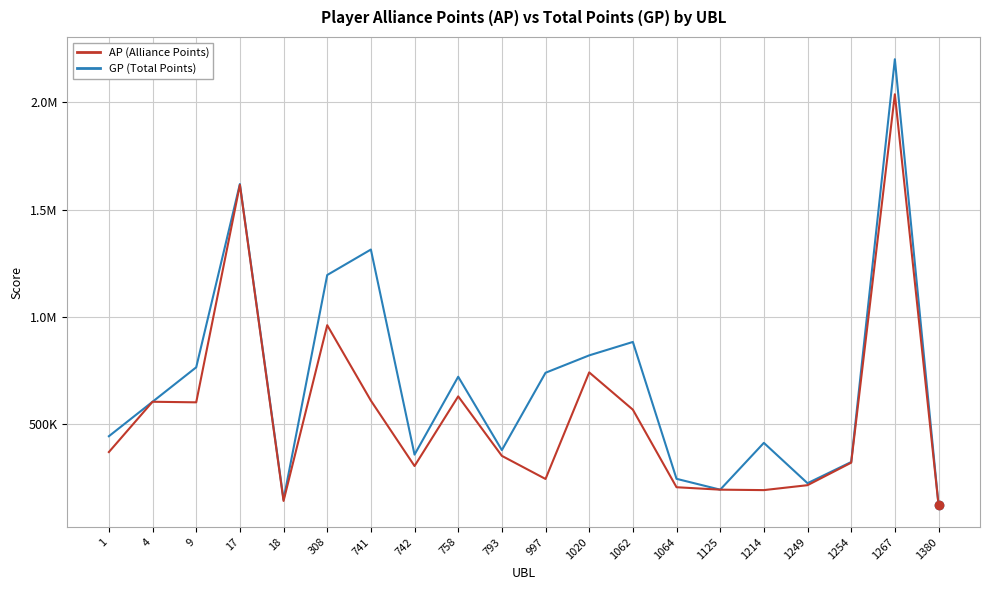

Which series has the largest range (max minus min)?

GP (Total Points)